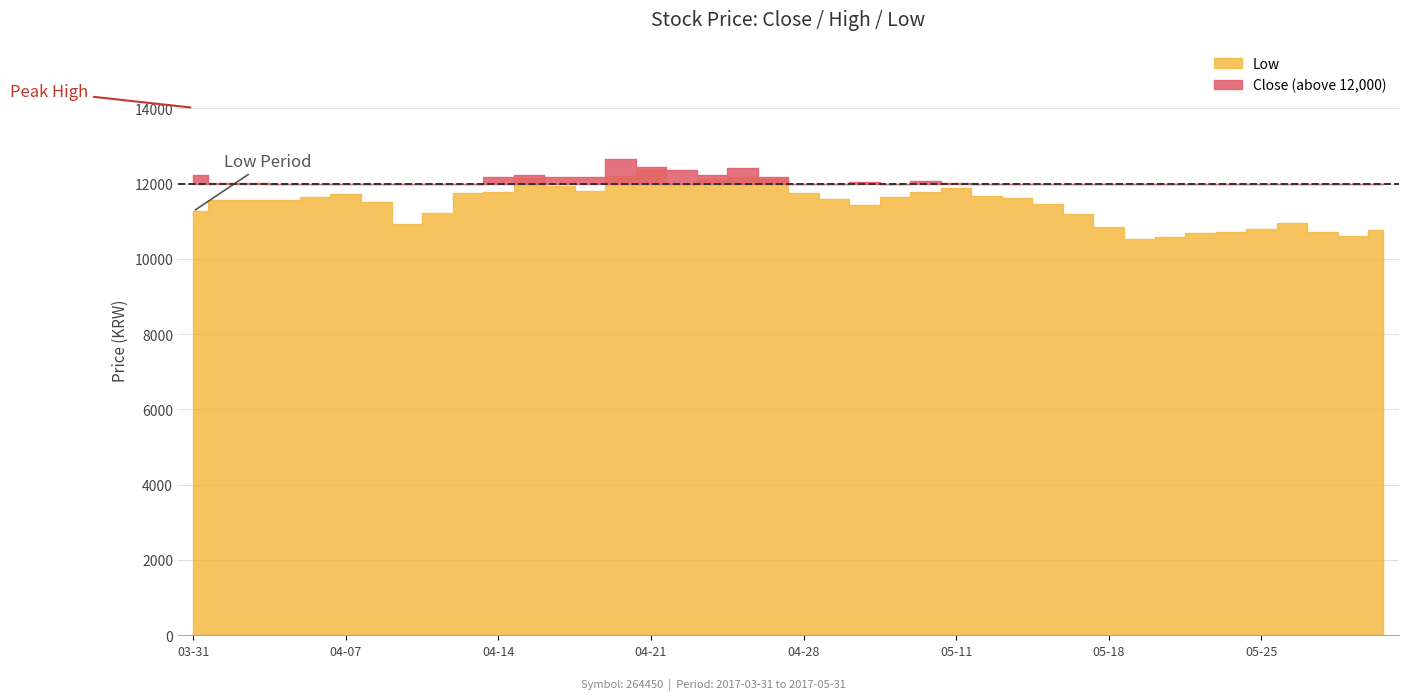

Rank the categories by Close value from lowest to highest.

2017-05-22, 2017-05-19, 2017-05-23, 2017-05-29, 2017-05-30, 2017-05-24, 2017-05-18, 2017-05-31, 2017-05-26, 2017-05-25, 2017-05-17, 2017-05-16, 2017-04-10, 2017-04-11, 2017-05-02, 2017-04-06, 2017-05-12, 2017-05-15, 2017-04-05, 2017-04-12, 2017-05-08, 2017-04-13, 2017-04-28, 2017-04-07, 2017-04-03, 2017-04-04, 2017-05-11, 2017-05-04, 2017-05-10, 2017-04-14, 2017-04-18, 2017-04-19, 2017-04-27, 2017-03-31, 2017-04-17, 2017-04-25, 2017-04-24, 2017-04-26, 2017-04-21, 2017-04-20